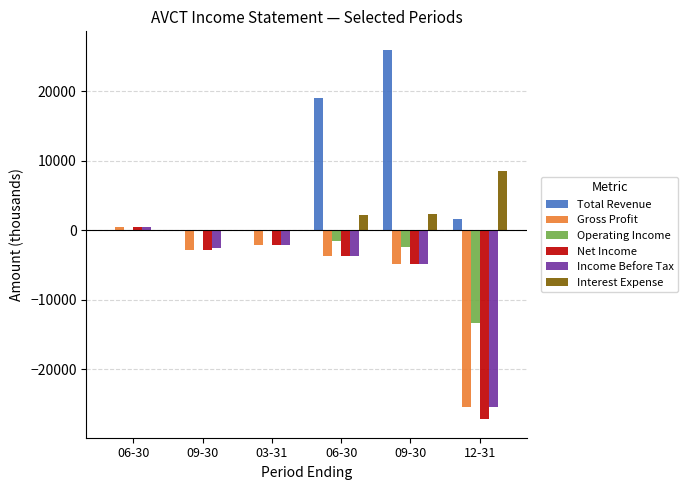

Which series has the widest spread of values?

Net Income